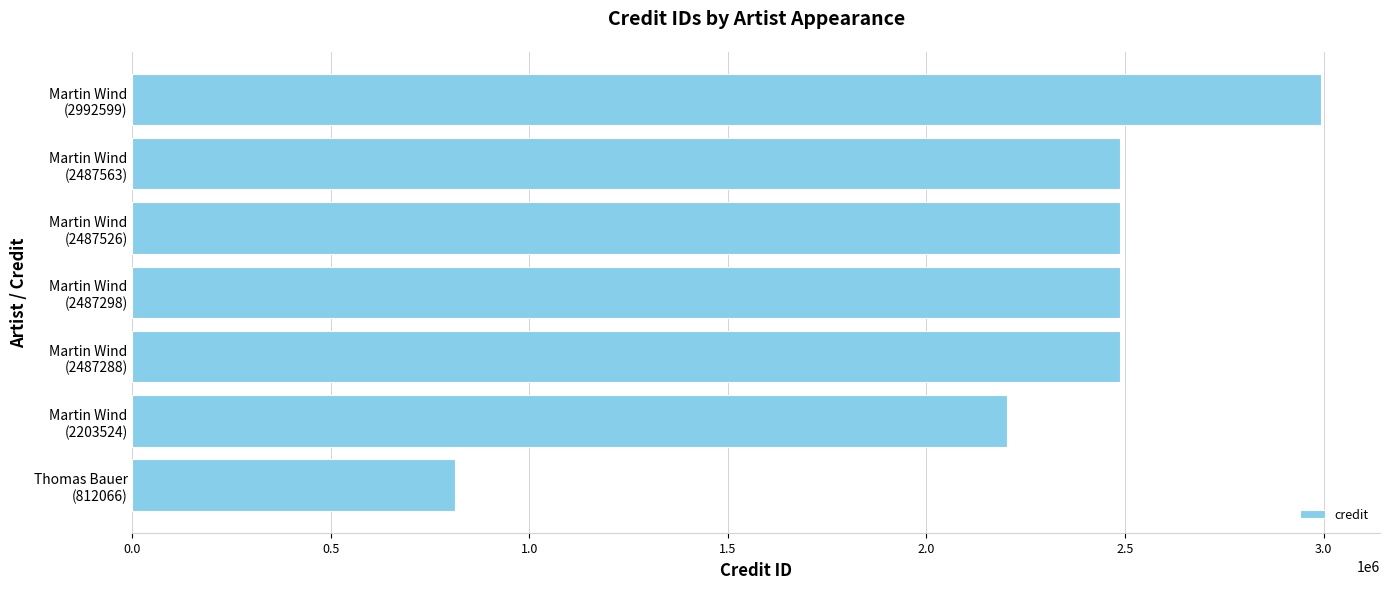

What is the difference between the maximum and minimum values?

2180533